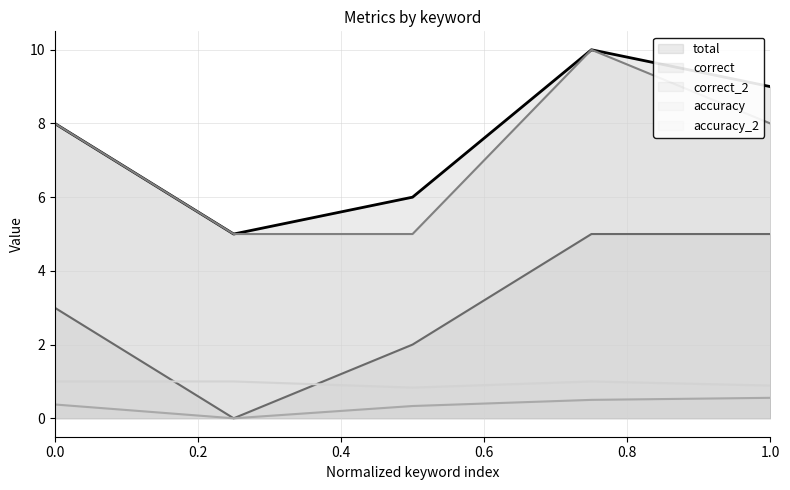

The value of accuracy_2 at 0.4 is 0.4. True or false?

False